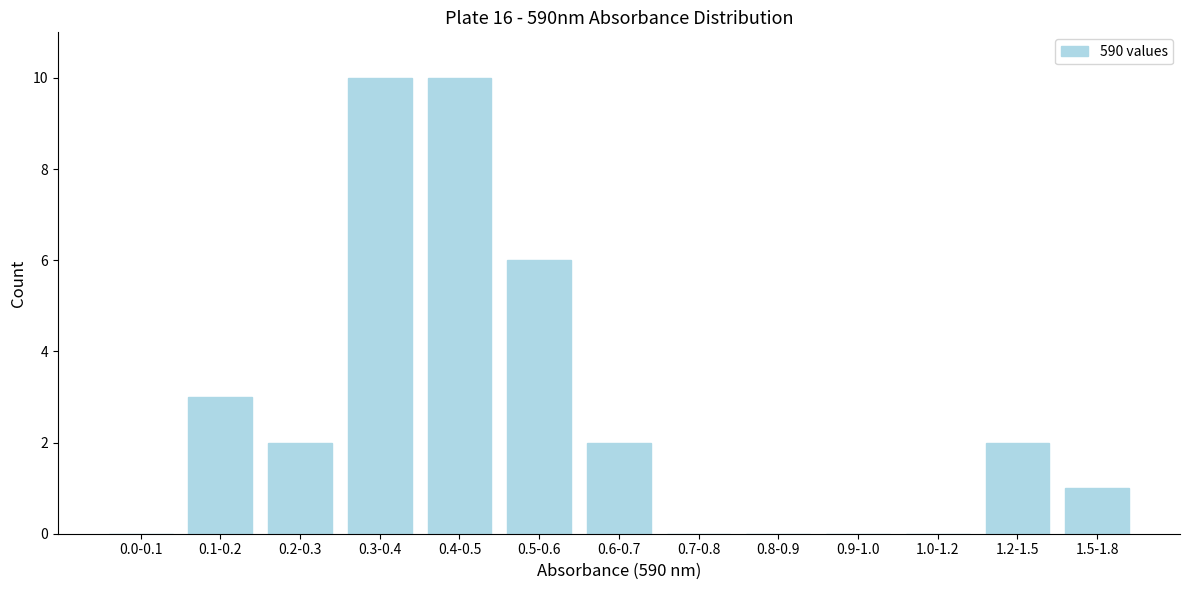

Reading left to right, extract all data points from this chart.

0.0-0.1=0	0.1-0.2=3	0.2-0.3=2	0.3-0.4=10	0.4-0.5=10	0.5-0.6=6	0.6-0.7=2	0.7-0.8=0	0.8-0.9=0	0.9-1.0=0	1.0-1.2=0	1.2-1.5=2	1.5-1.8=1